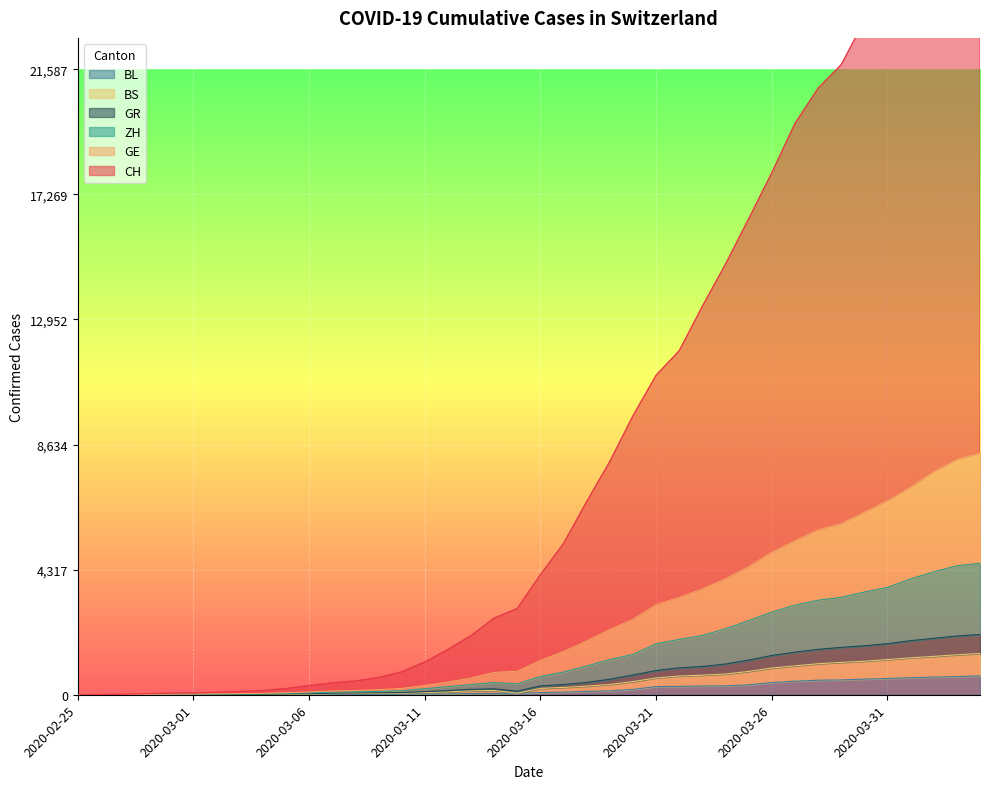

What is the value of the BL point at the 5th from the left?

2